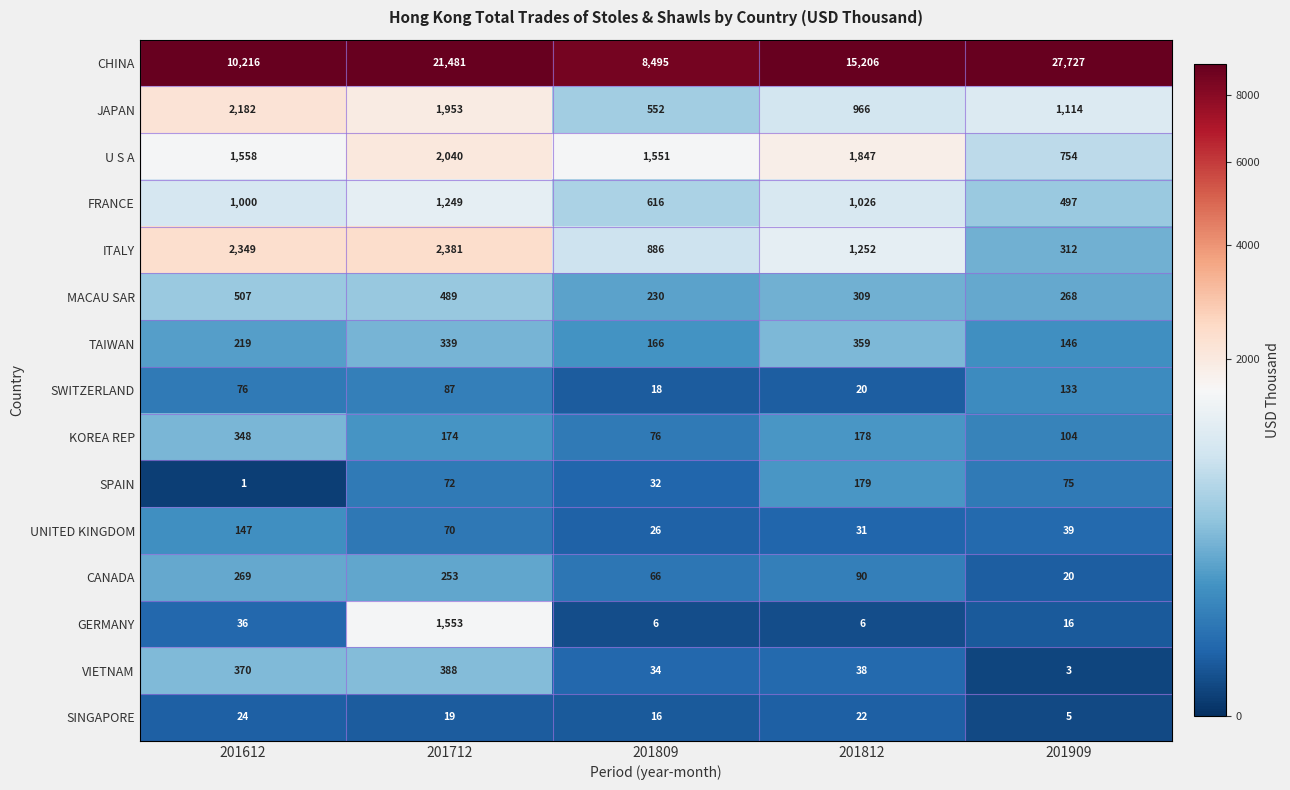

The U S A series shows 1144 at 201812. True or false?

False